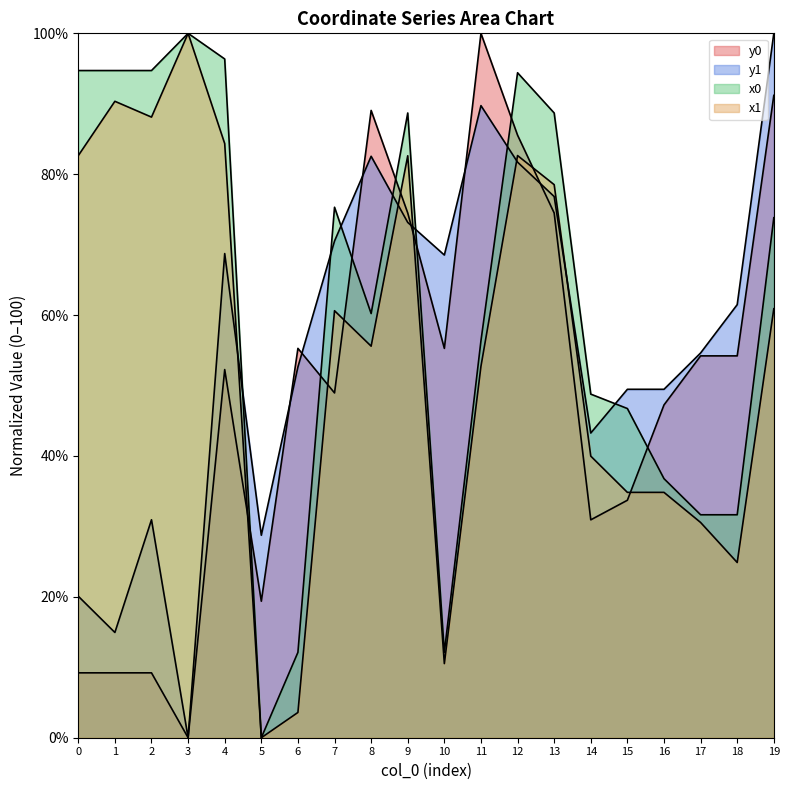

What is the spread (max minus min) of values at 3?

100.0